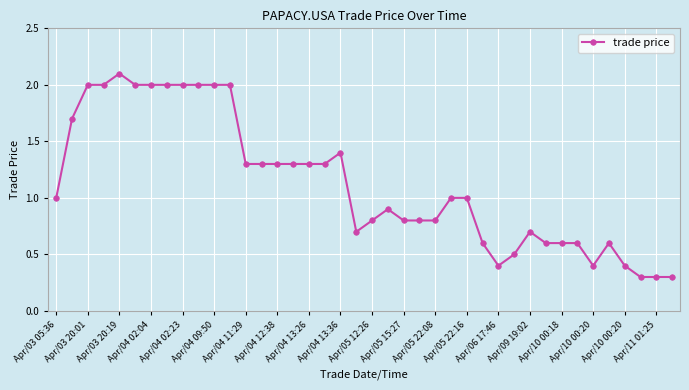

What is the minimum value shown in the chart?

0.3